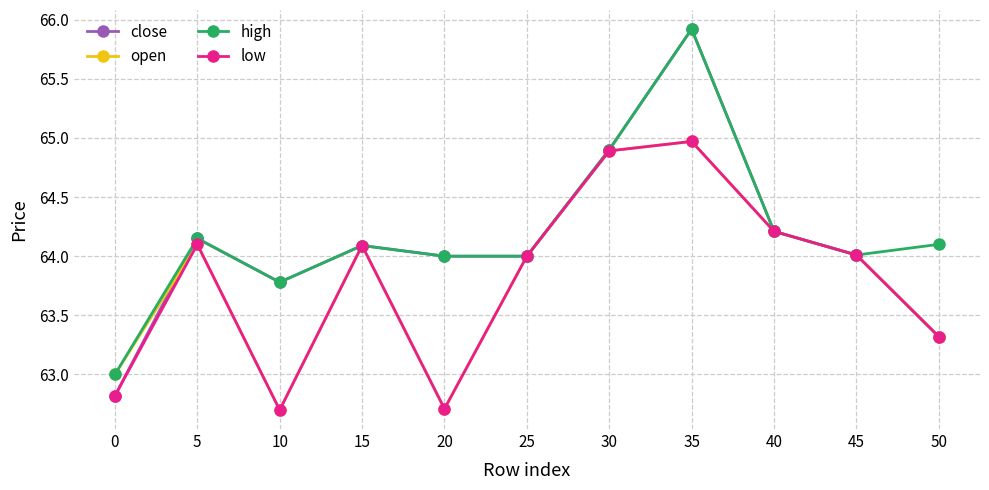

What is the value of the low point at the 6th from the left?

64.0